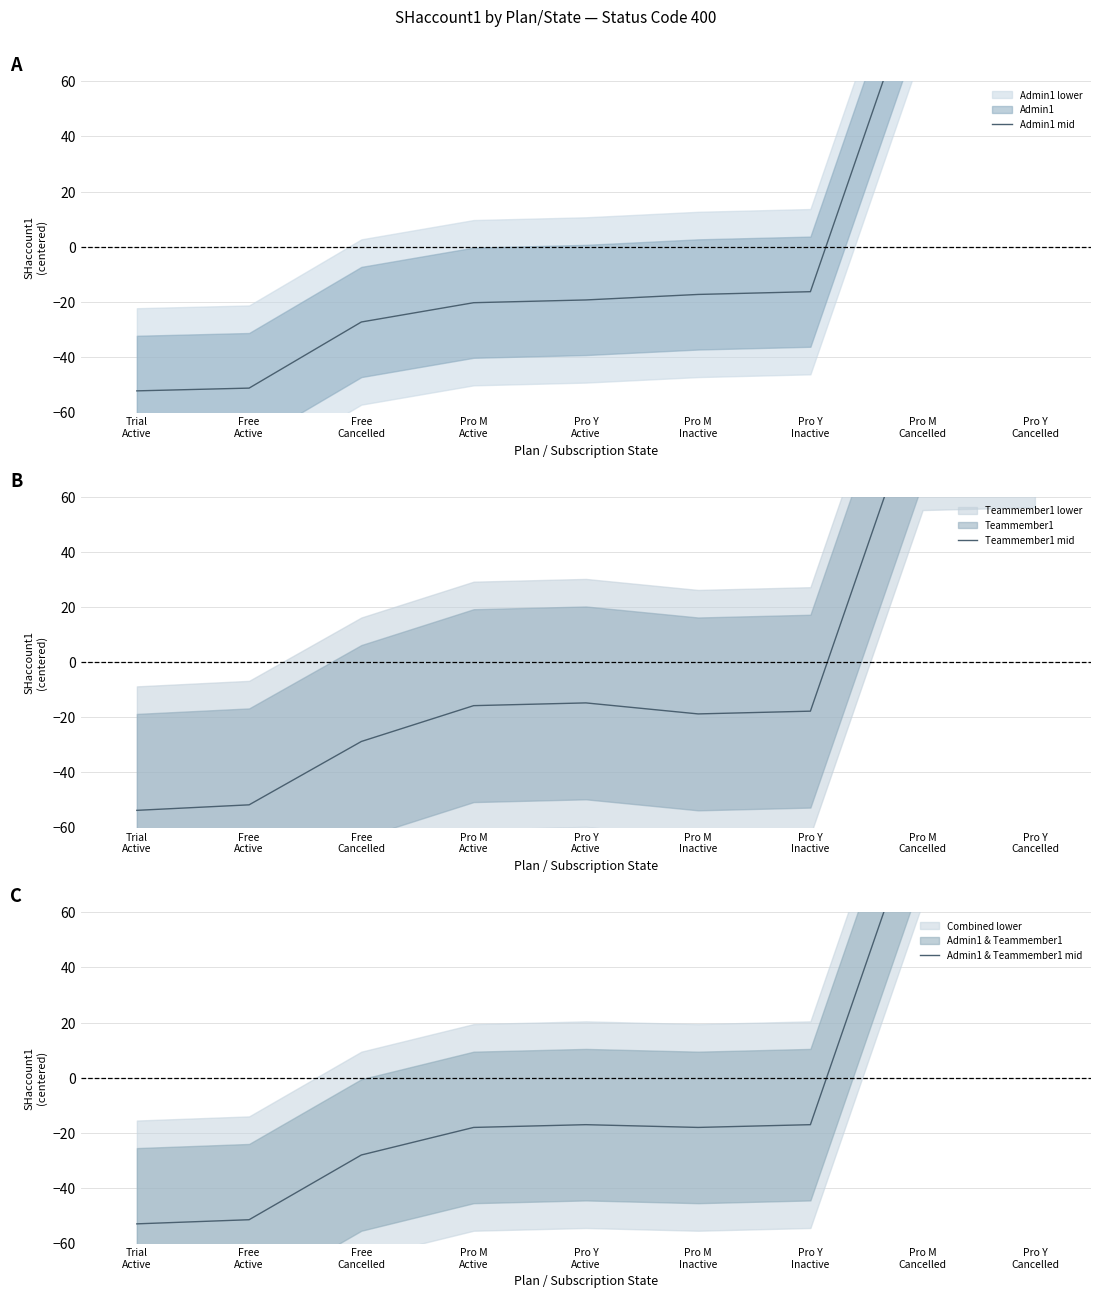

Which series has the widest spread of values?

Admin1 mid